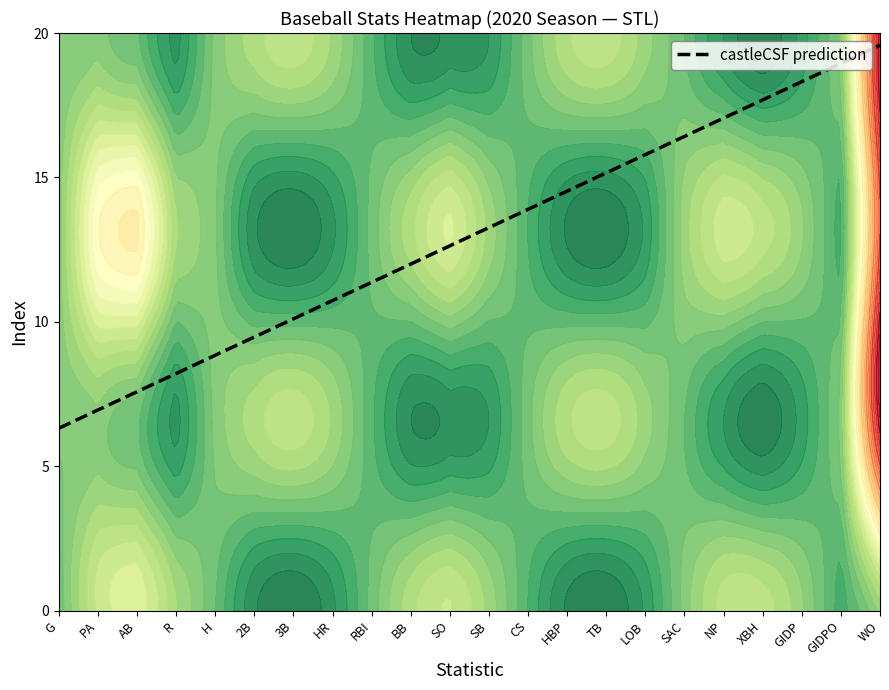

Rank the categories by value from lowest to highest.

R, 2B, 3B, HR, RBI, BB, SB, CS, HBP, TB, LOB, XBH, GIDP, GIDPO, G, H, SO, SAC, NP, PA, AB, WO